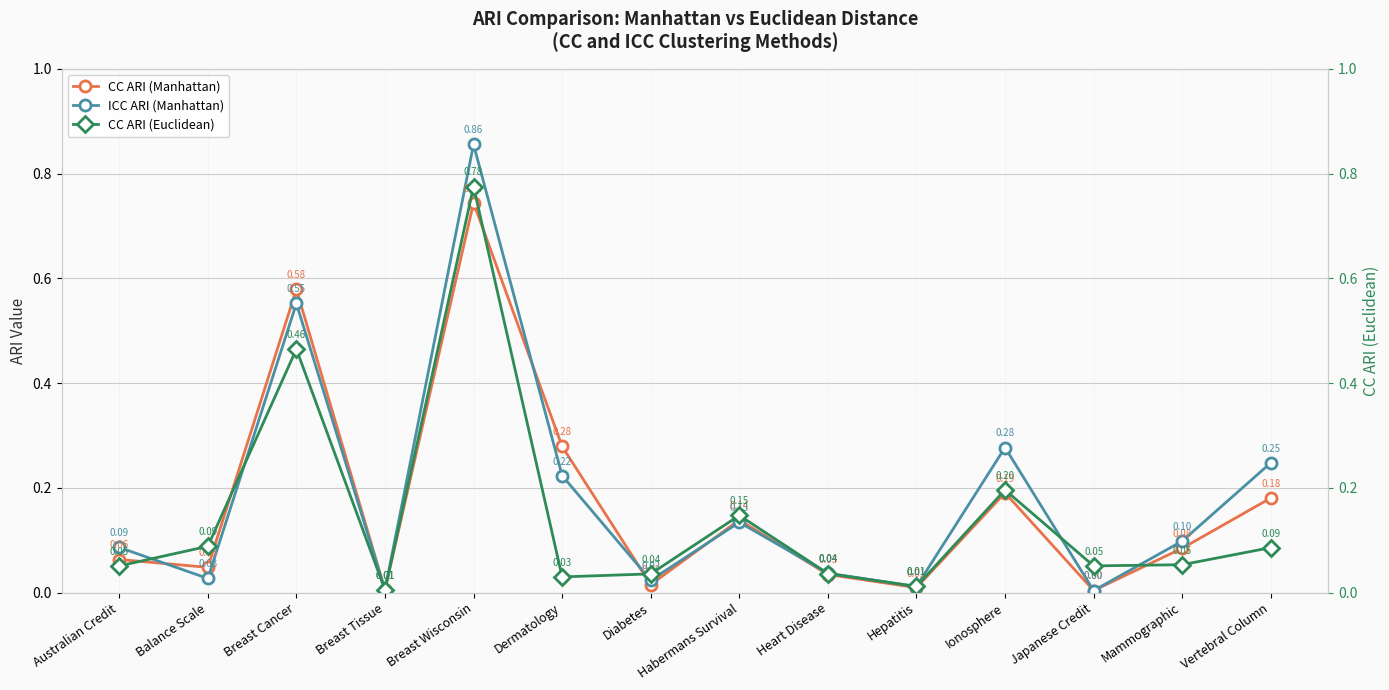

Rank the series by their average value, from highest to lowest.

ICC ARI (Manhattan), CC ARI (Manhattan), CC ARI (Euclidean)